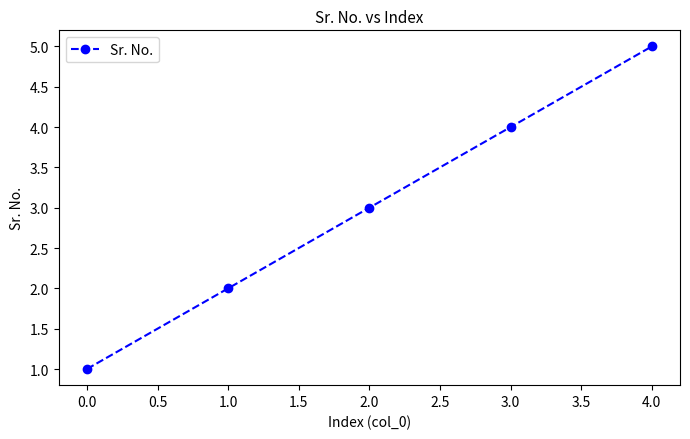

What is the average value?

3